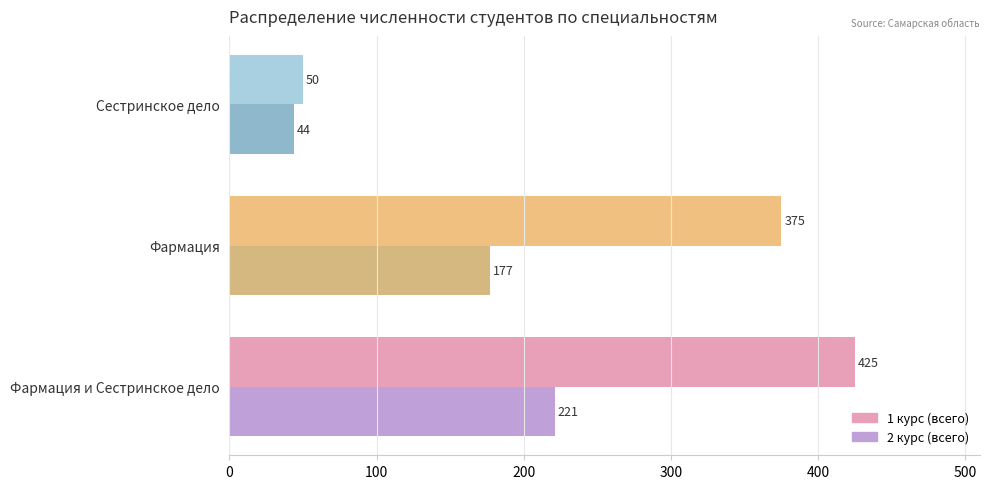

At which category is the sum across all series the highest?

Фармация и Сестринское дело